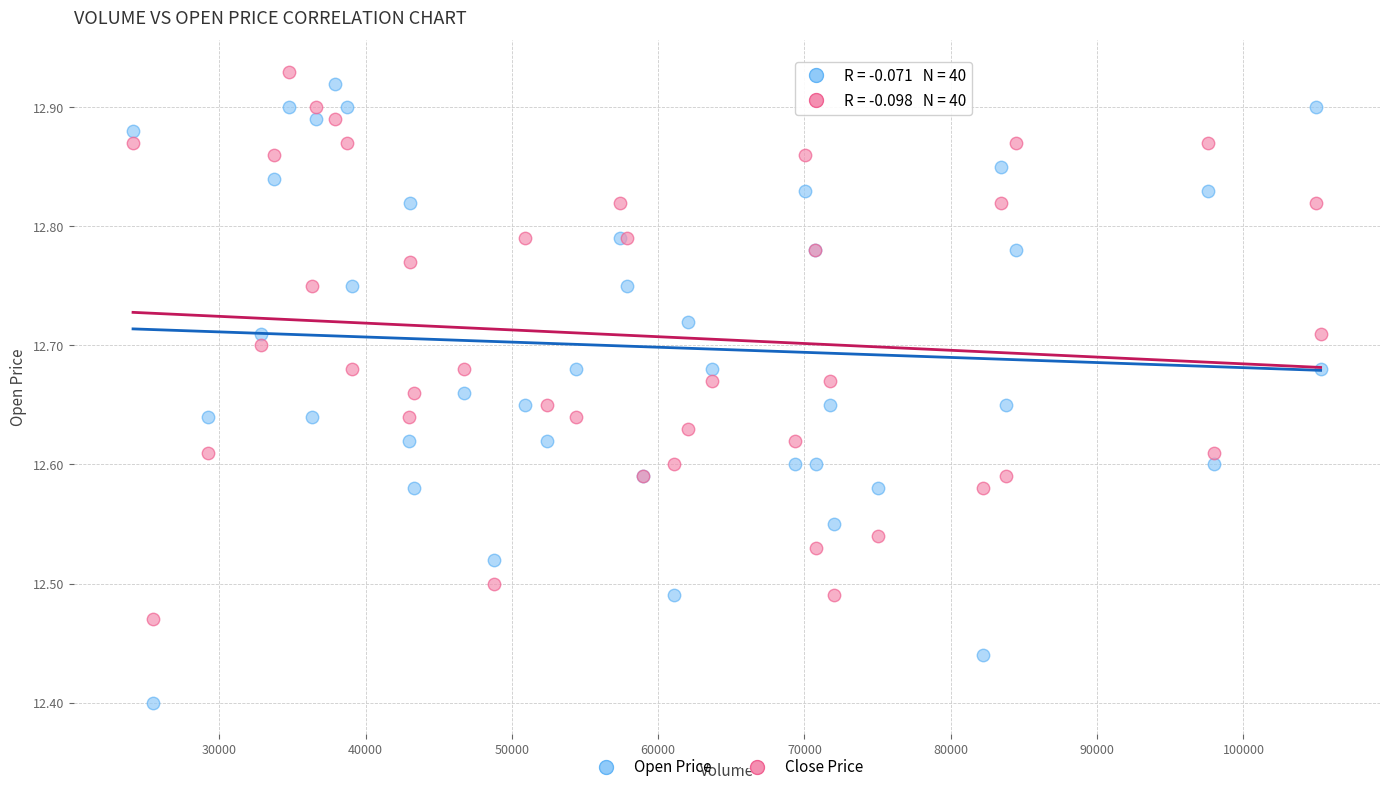

Which series has the widest spread of Y values?

Open Price